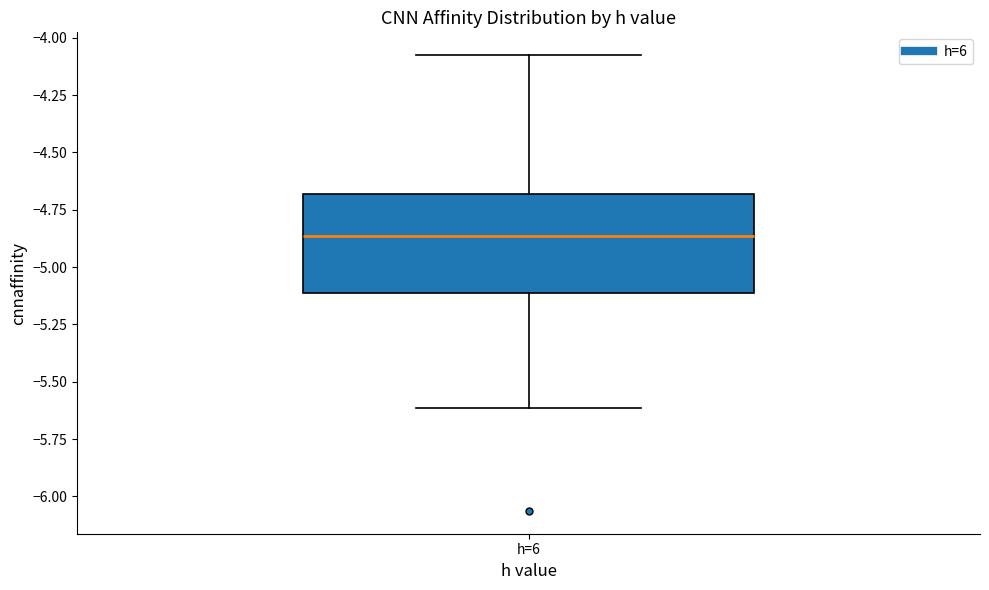

Where is the lower edge of the box for h=6 on the y-axis? The values are not printed on the chart, so give them approximately, as read against the axis.

-5.10